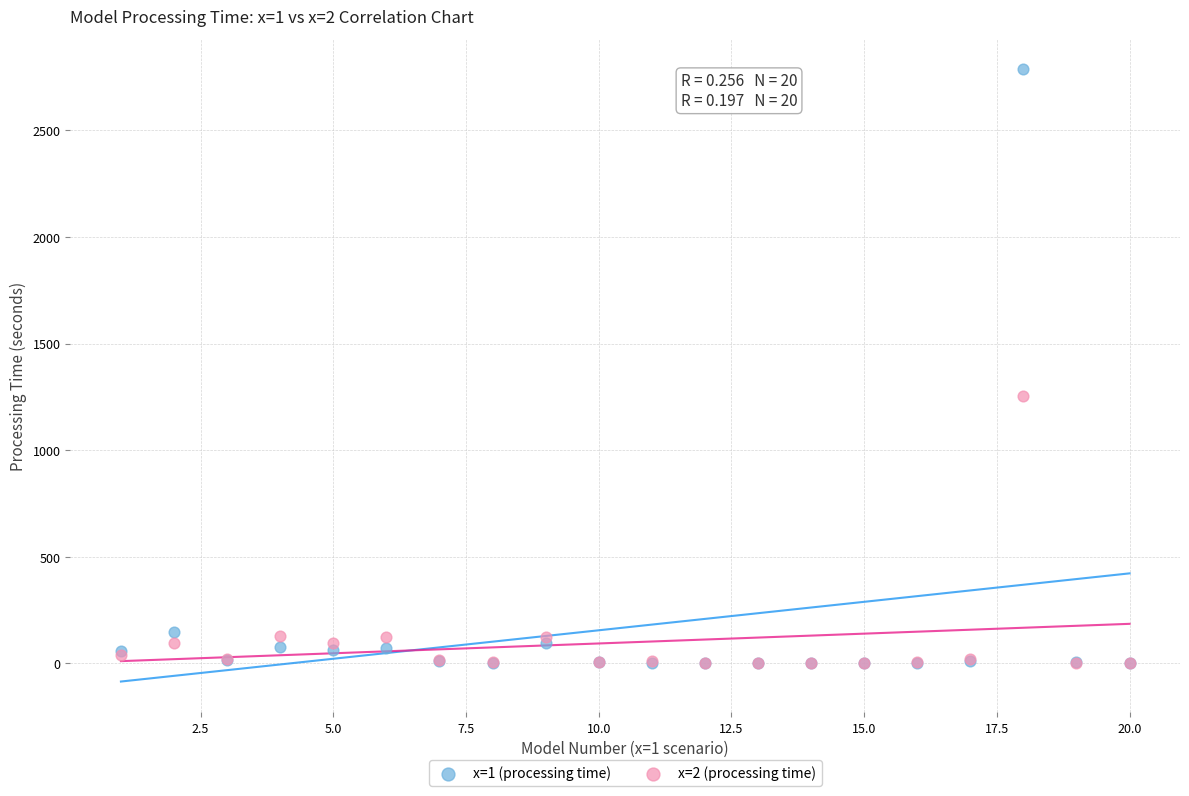

Across all series, what Y value is closest to 1393?

1254.8